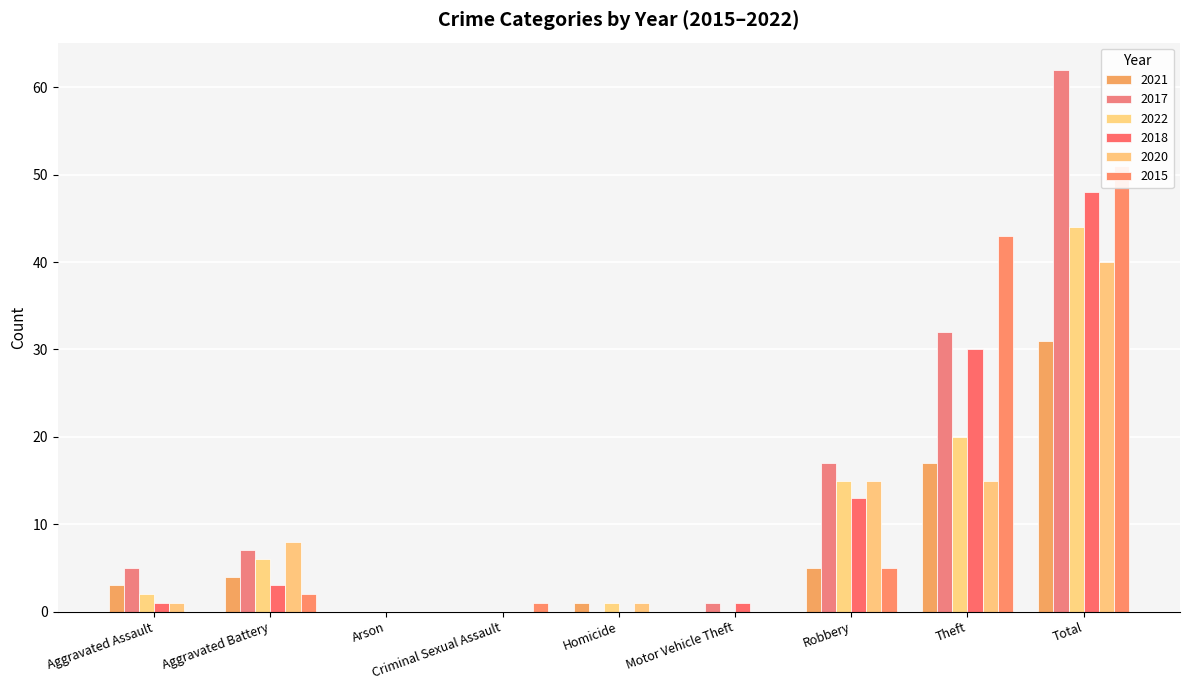

Reading left to right, transcribe all the data shown in this chart.

2021: 3	4	0	0	1	0	5	17	31
2017: 5	7	0	0	0	1	17	32	62
2022: 2	6	0	0	1	0	15	20	44
2018: 1	3	0	0	0	1	13	30	48
2020: 1	8	0	0	1	0	15	15	40
2015: 0	2	0	1	0	0	5	43	51